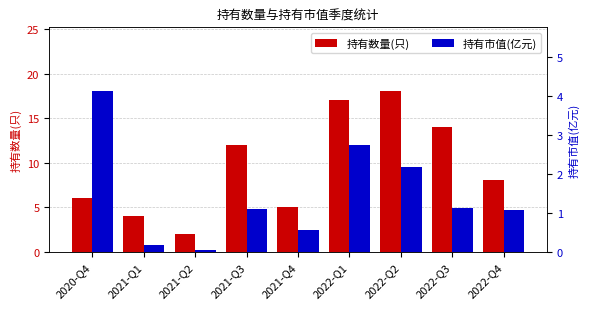

Which has a higher value, 2022-Q2 or 2021-Q2?

2022-Q2